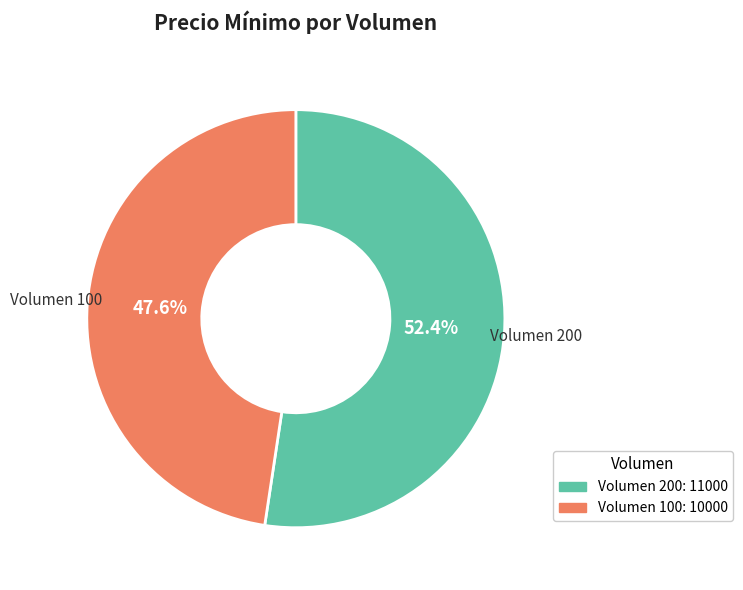

Which slice is the largest?

Volumen 200: 11000